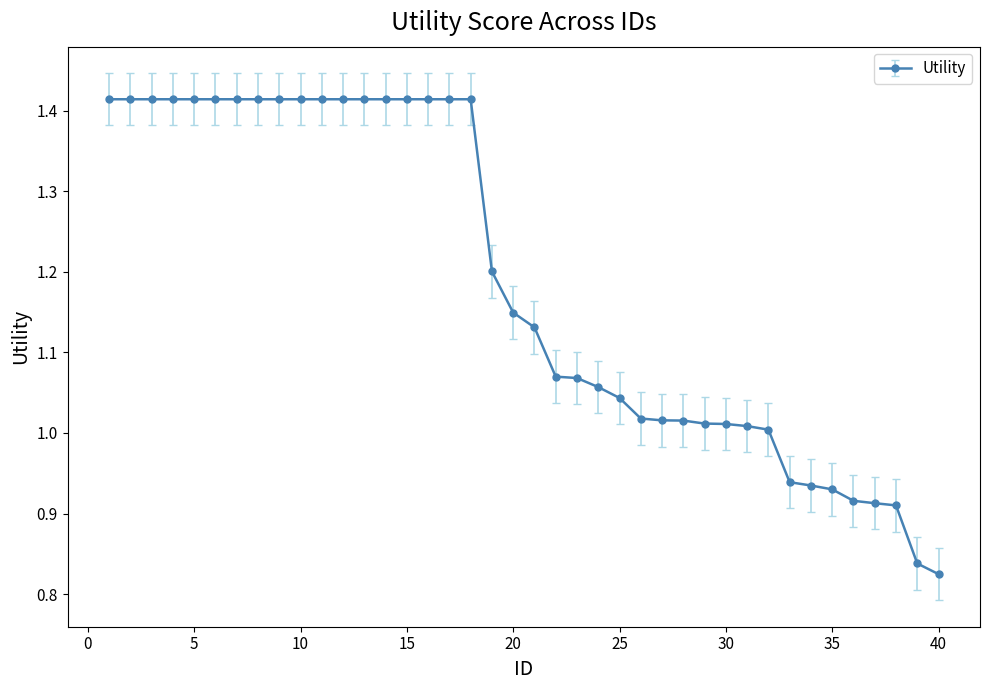

What is the sum of all values?

47.5